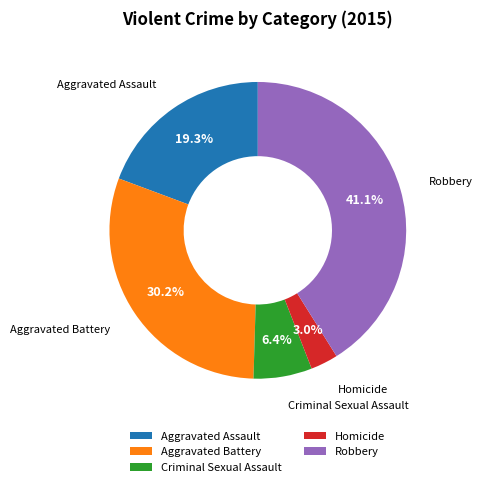

To the nearest percent, what is the difference between the largest and smallest slice percentages?

38%